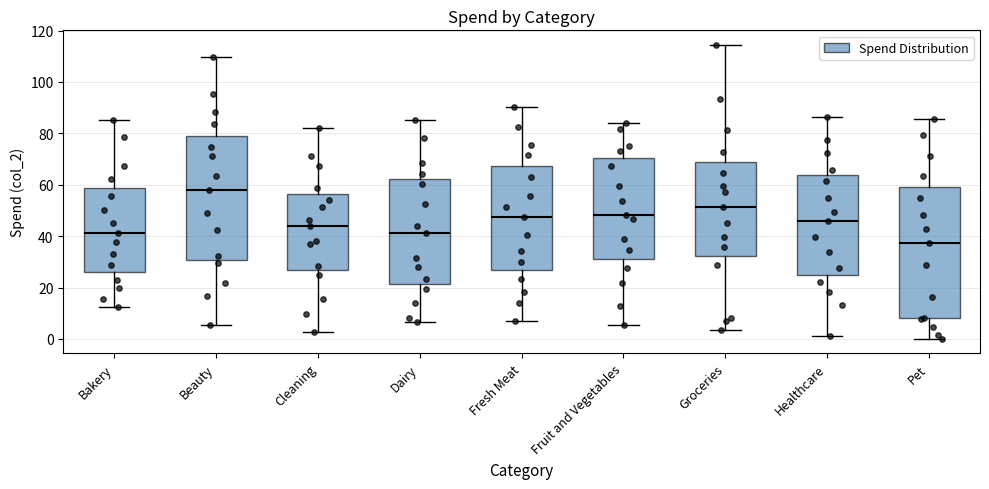

Reading left to right, transcribe this box plot: for each box, give where its median line is, the range the box spans, and where its two whiskers end, as read against the y-axis. The values are not printed on the chart, so give them approximately, as read against the axis.

Bakery: median 42, box 26 to 58, whiskers 12 to 84
Beauty: median 58, box 30 to 80, whiskers 6 to 110
Cleaning: median 44, box 26 to 56, whiskers 2 to 82
Dairy: median 42, box 22 to 62, whiskers 6 to 86
Fresh Meat: median 48, box 26 to 68, whiskers 6 to 90
Fruit and Vegetables: median 48, box 32 to 70, whiskers 6 to 84
Groceries: median 52, box 32 to 68, whiskers 4 to 114
Healthcare: median 46, box 24 to 64, whiskers 2 to 86
Pet: median 38, box 8 to 60, whiskers 0 to 86